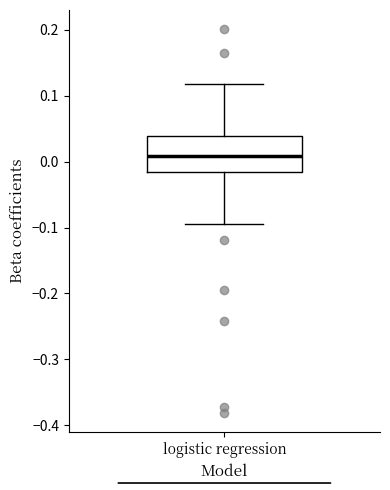

Where is the lower edge of the box for logistic regression on the y-axis? The values are not printed on the chart, so give them approximately, as read against the axis.

-0.02